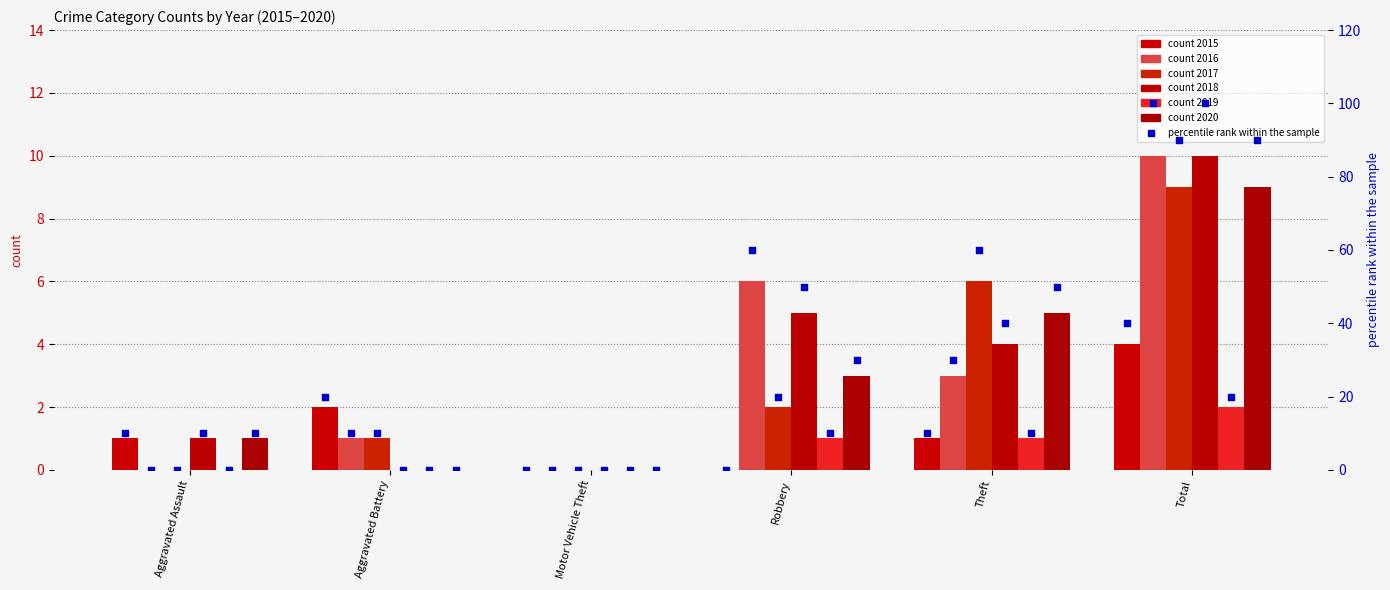

Is the value of pct 2019 at Theft greater than the value of pct 2020 at Robbery?

No